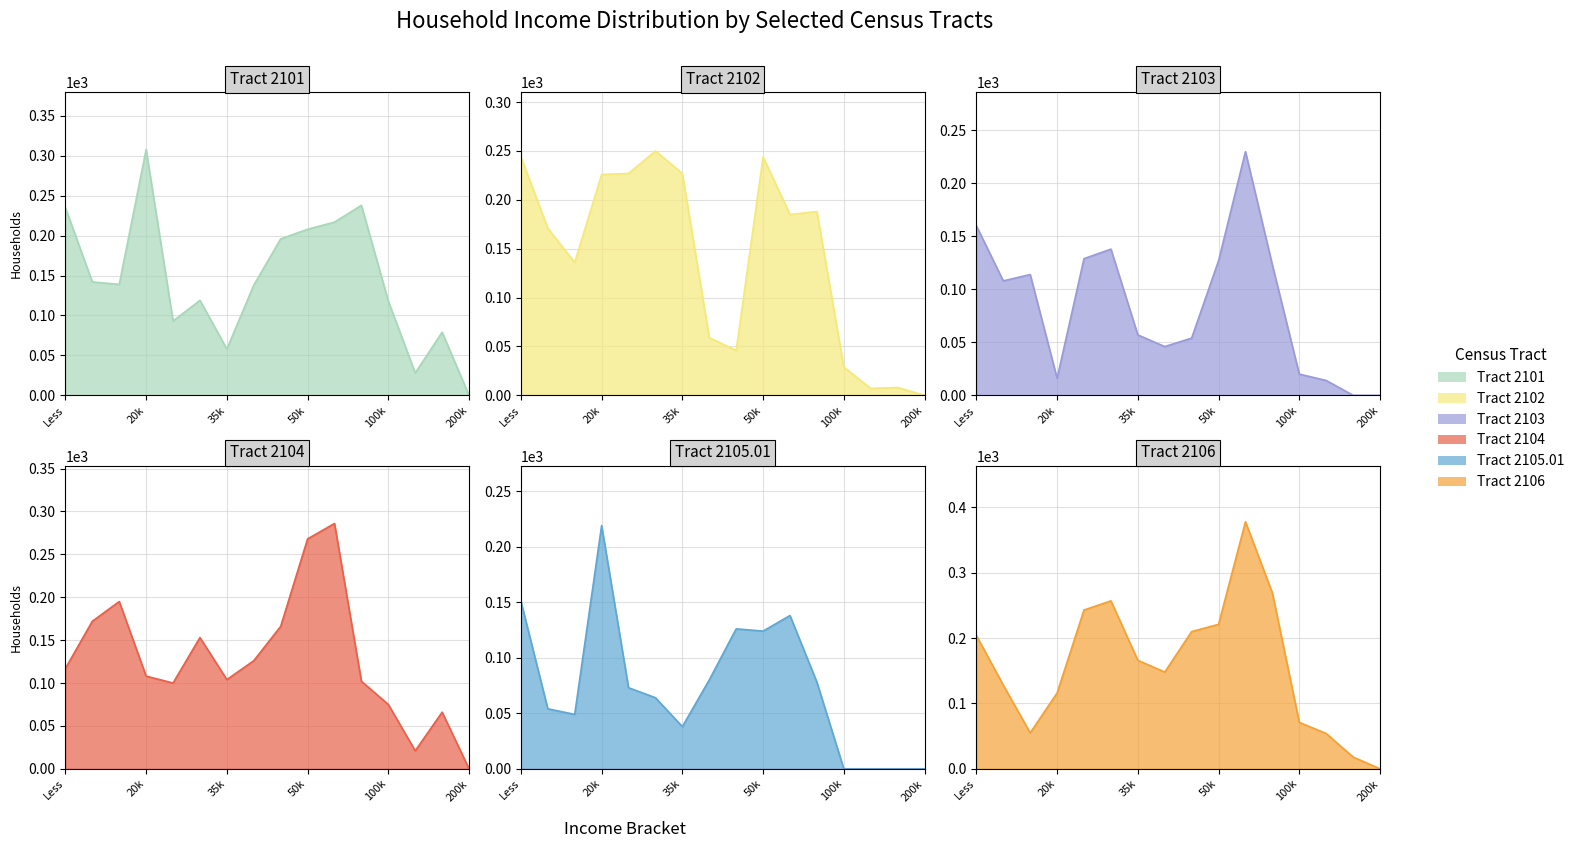

Which series ends up on top after the final intersection of Tract 2103 and Tract 2106?

Tract 2106